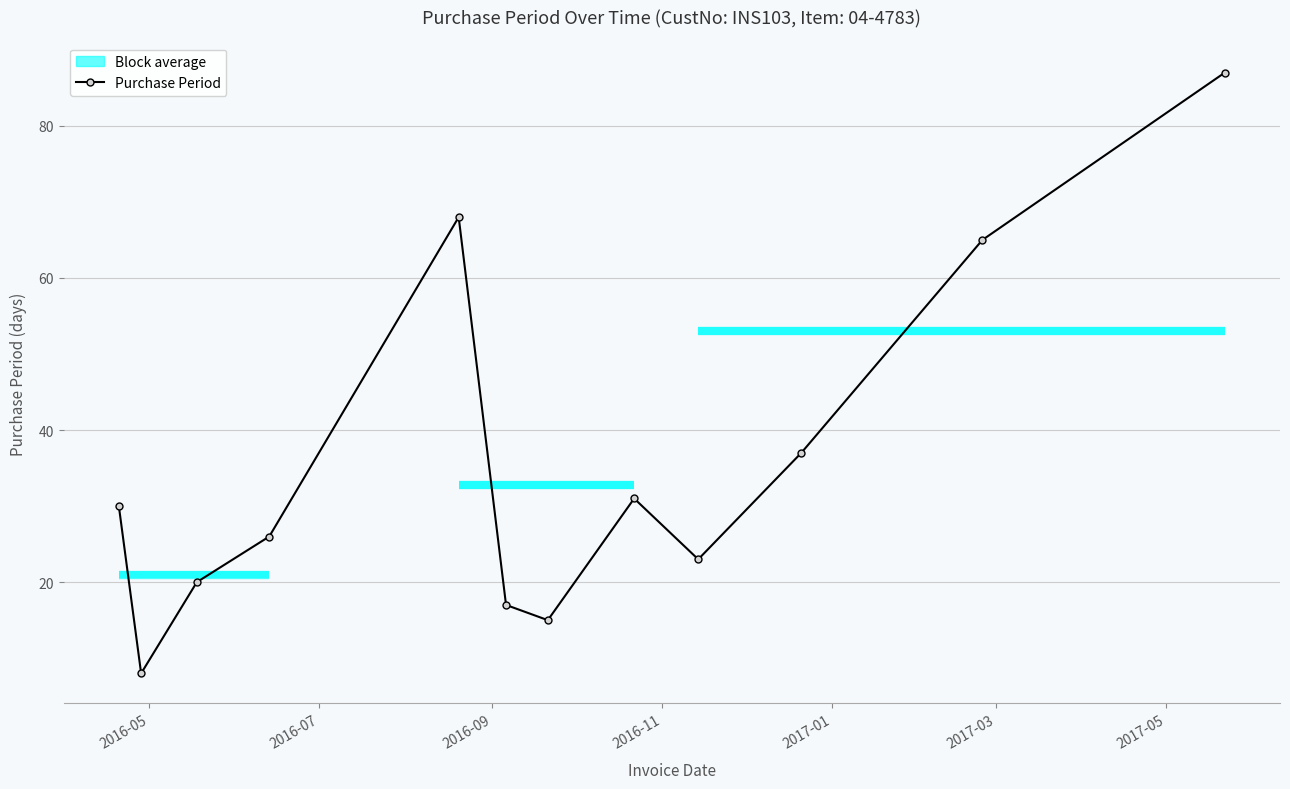

What is the value of the Purchase Period point at the 9th from the left?

23